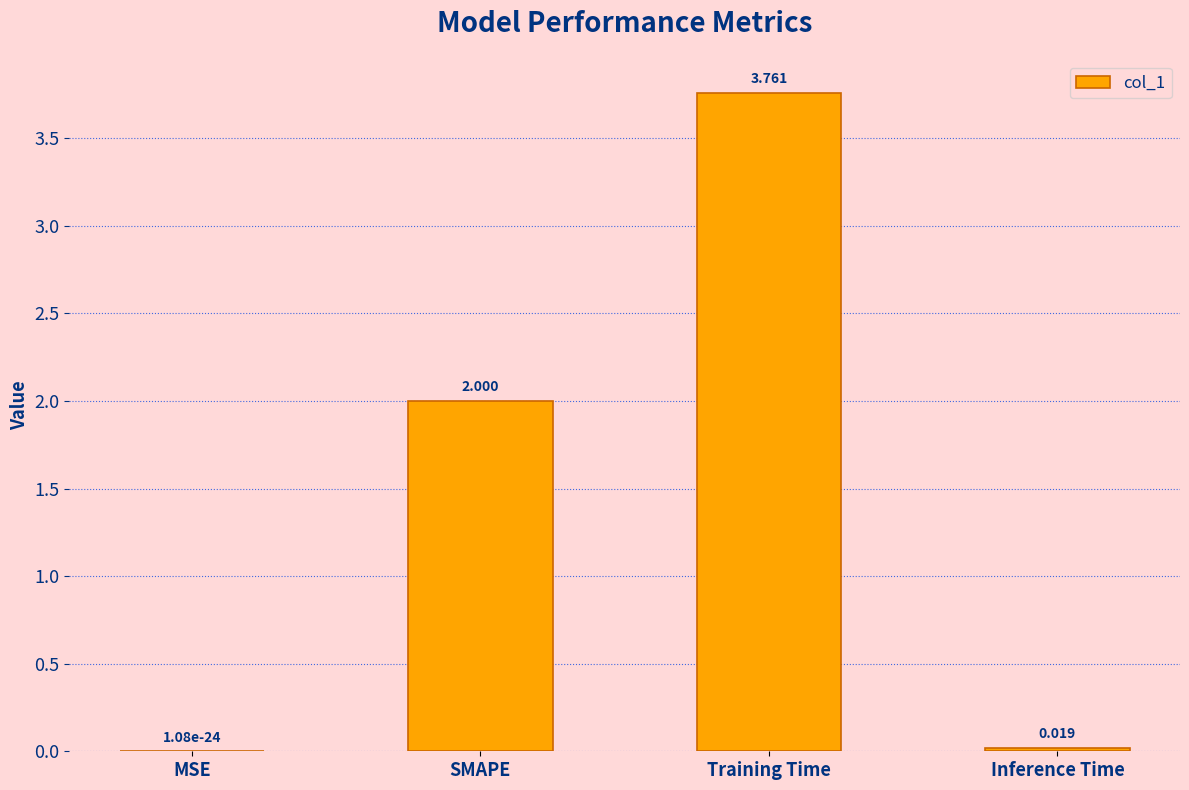

At which label is the value closest to 1?

Inference Time